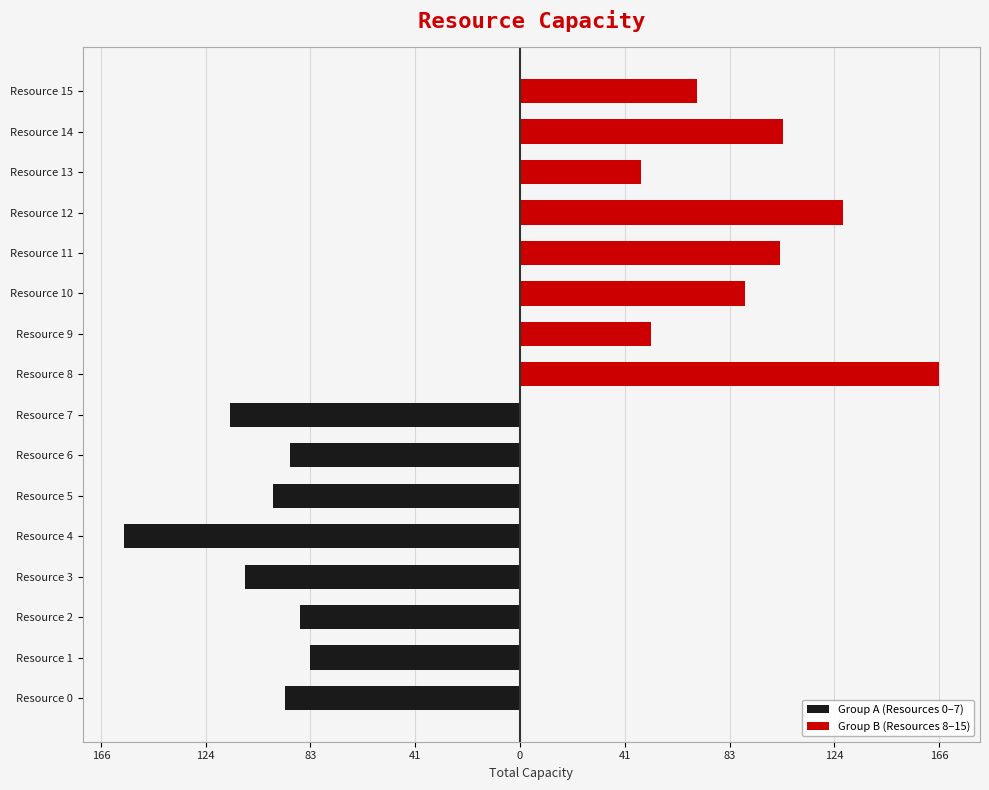

Are the bars horizontal?

Yes